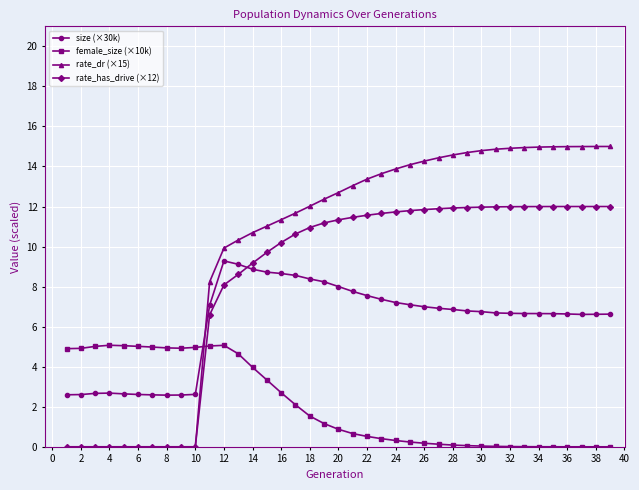

Which series has the widest spread of values?

rate_dr (×15)